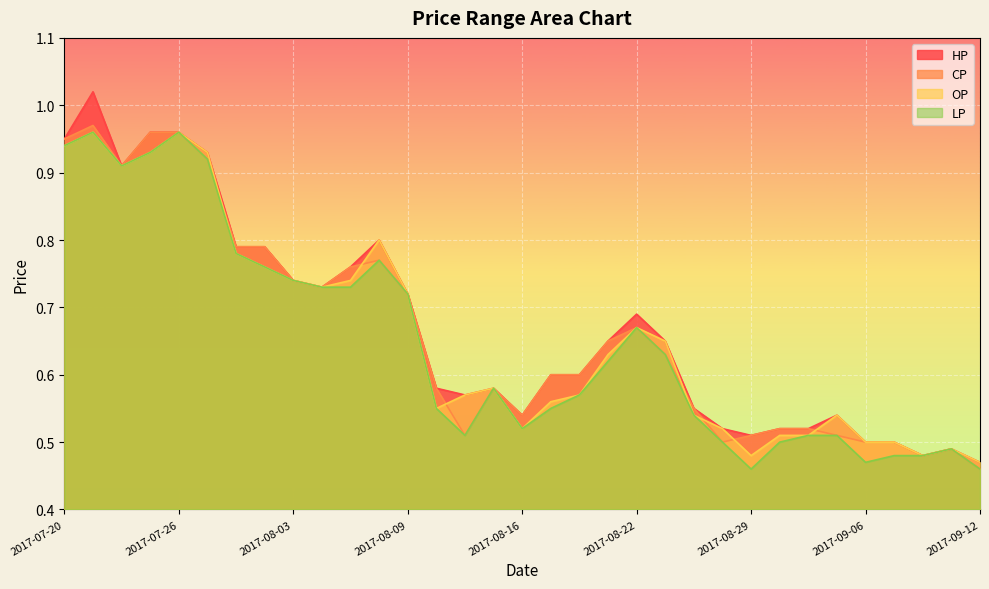

The value of LP at 2017-08-15 is 0.6. True or false?

True